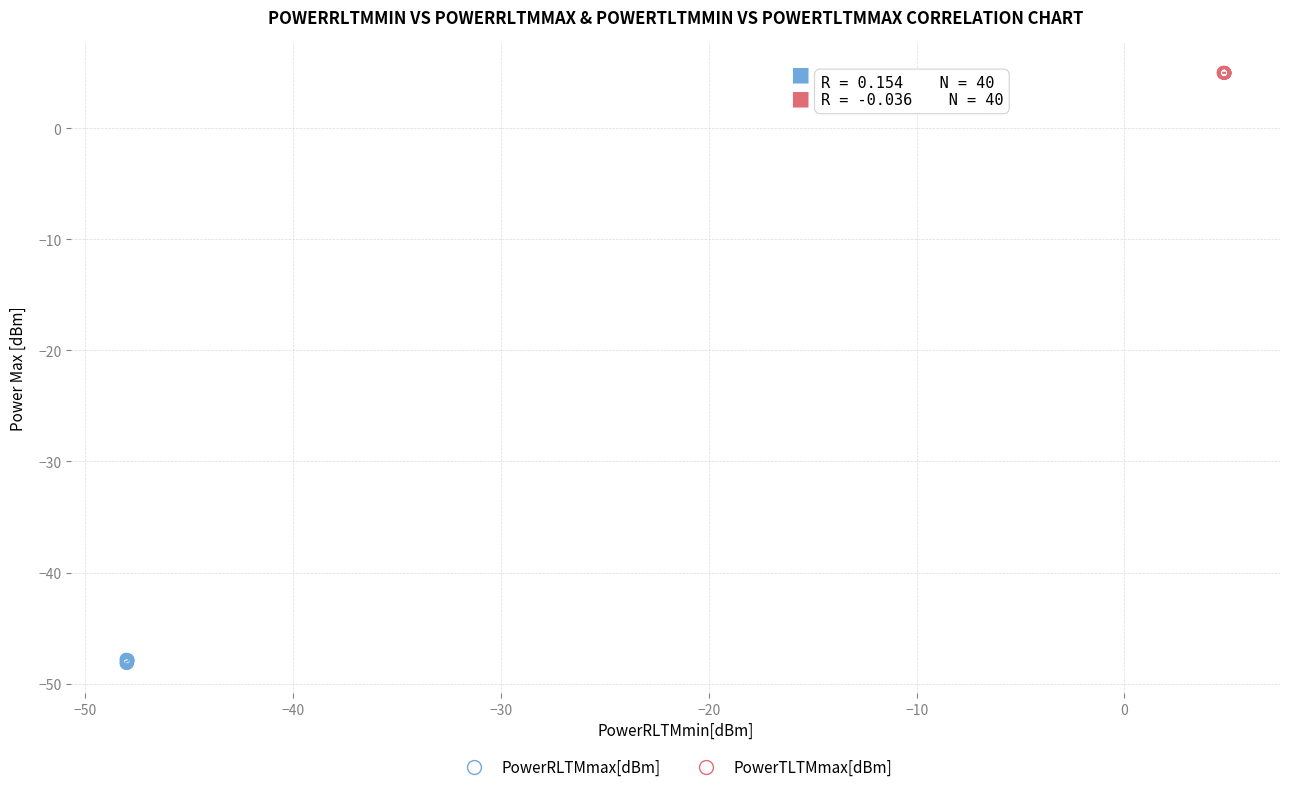

Which series has the widest spread of Y values?

PowerRLTMmax[dBm]